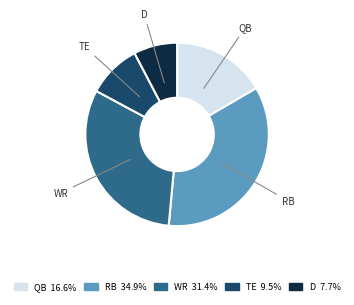

Approximately how many times larger is the value at QB 16.6% compared to TE 9.5%?

1.8